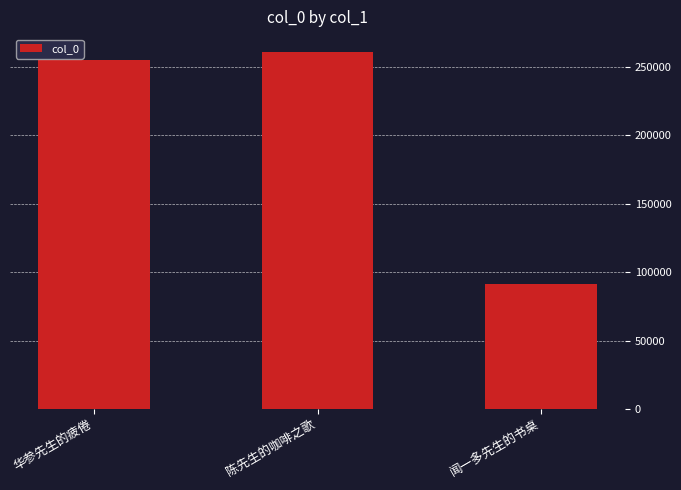

What is the value of the 2nd bar from the left?

260741